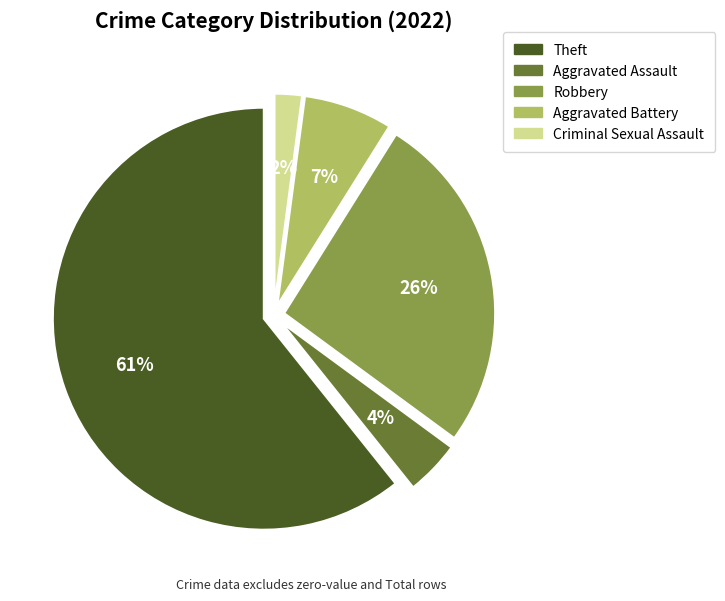

Which has a higher value, Theft or Aggravated Assault?

Theft